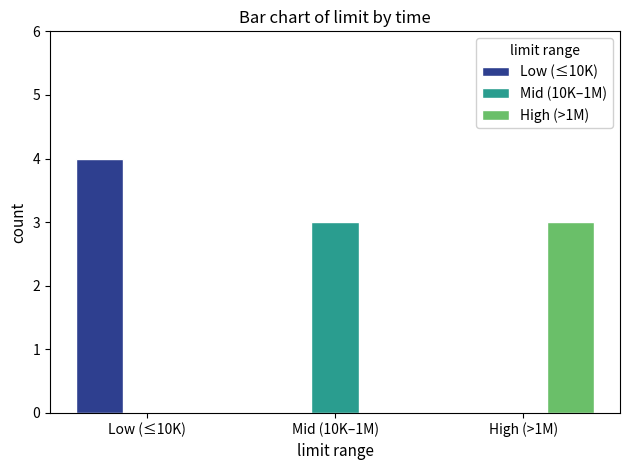

What is the sum of all Mid (10K–1M) values?

3